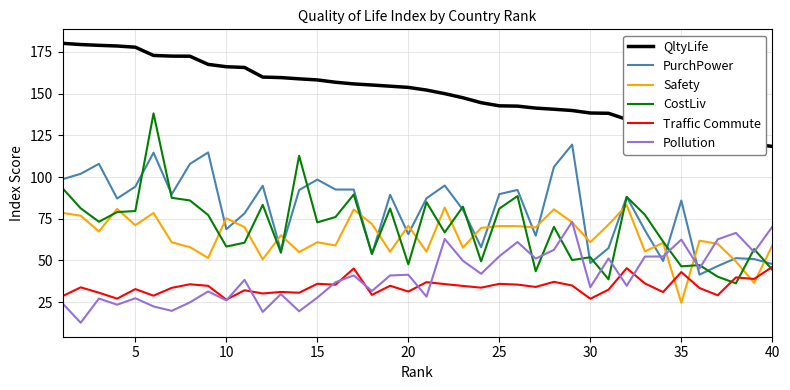

What is the average value of the Traffic Commute series?

34.3